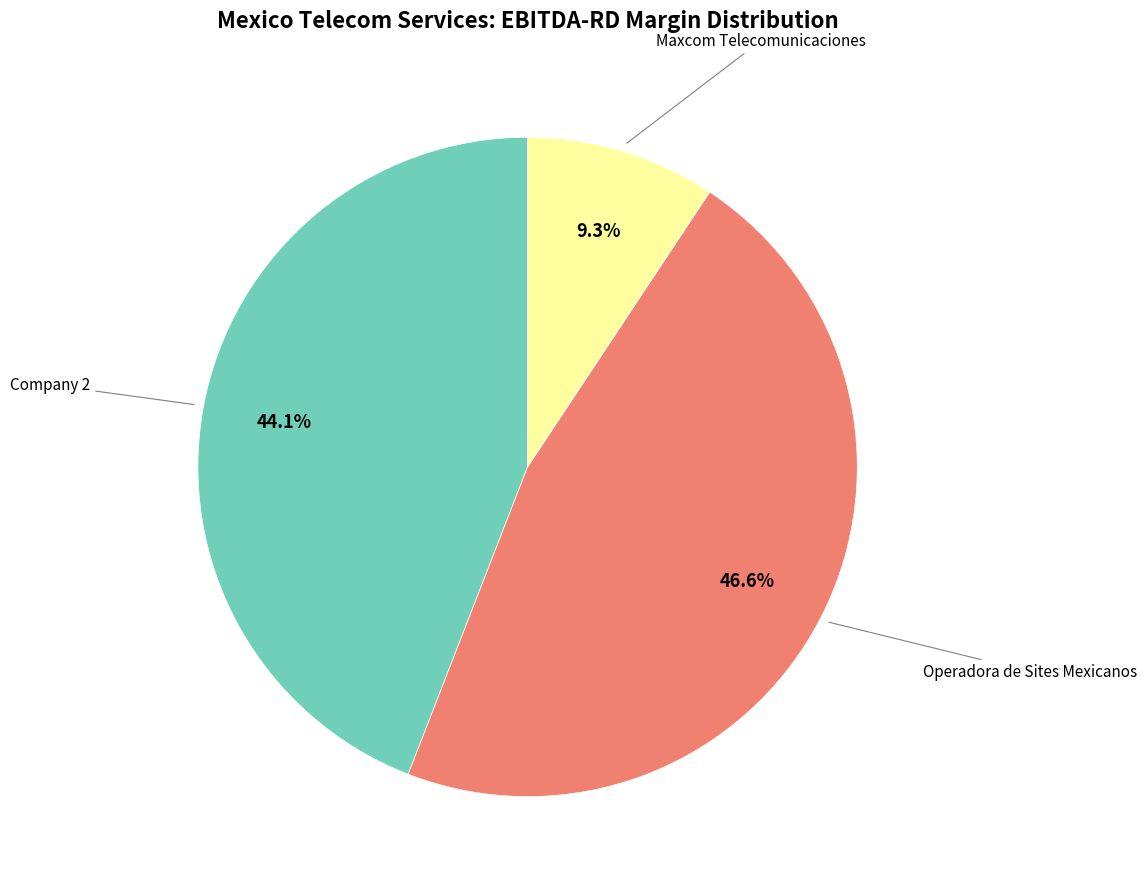

Does any single category account for the majority?

No